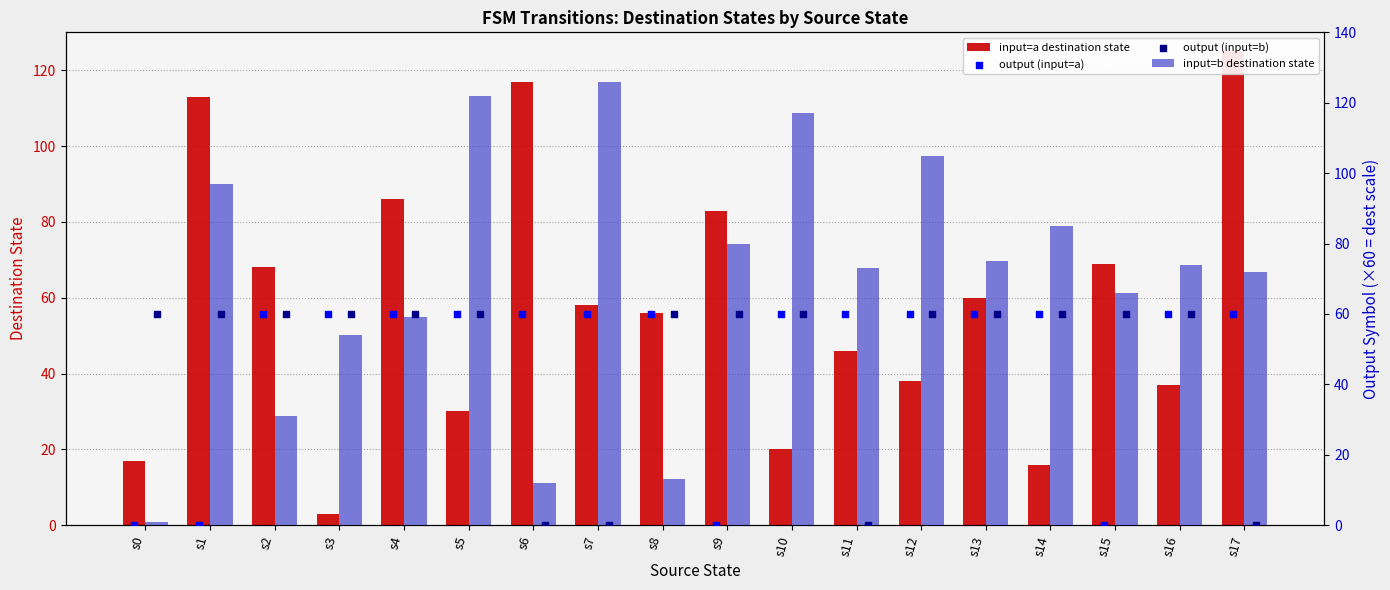

What is the total value across all series at s11?

179